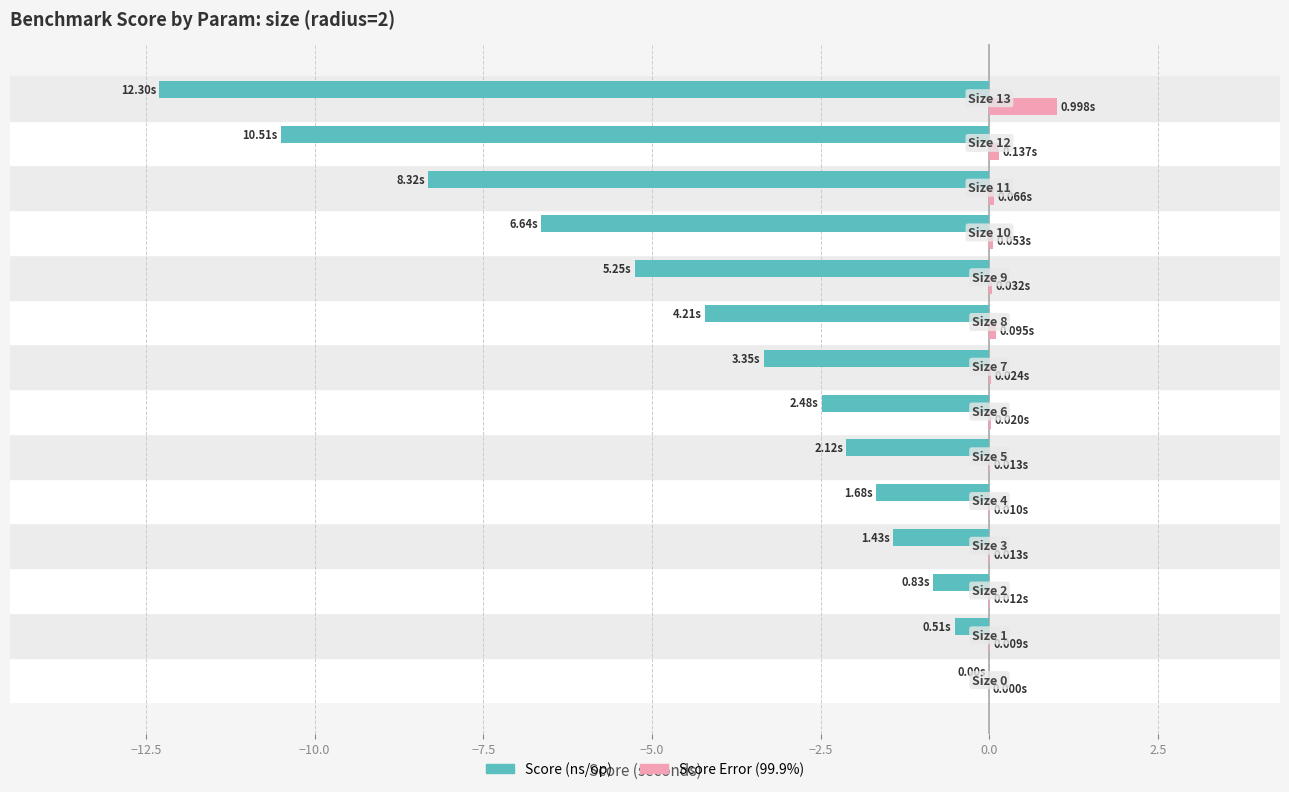

What is the sum of all Score (ns/op) values?

-59.6